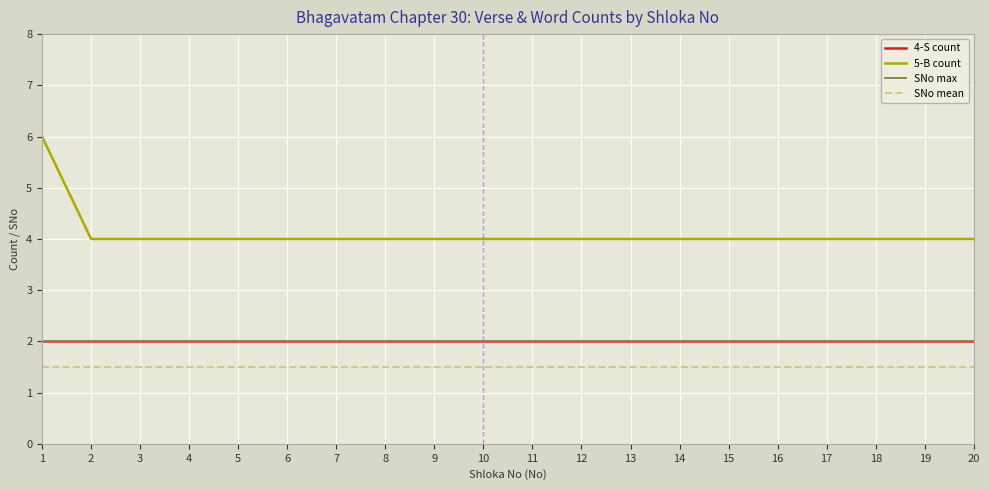

What is the value of the 5-B count point at the 13th from the left?

4.0